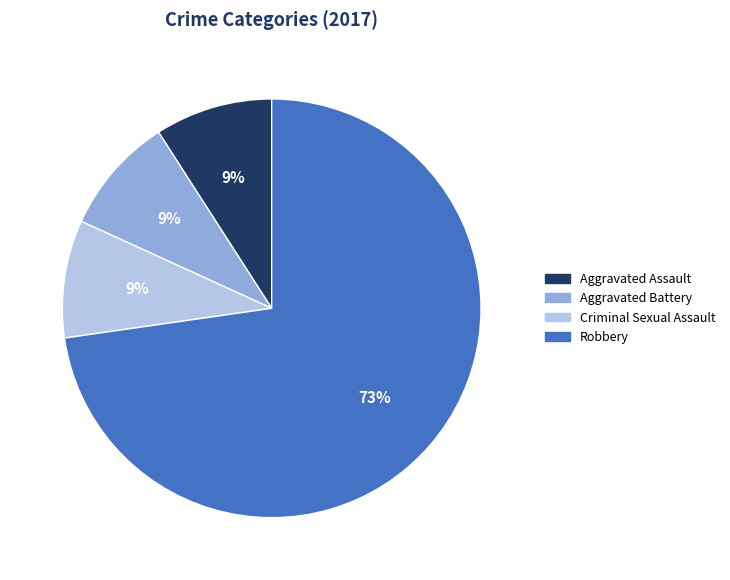

Is it true that Aggravated Battery is 15% of the pie?

False